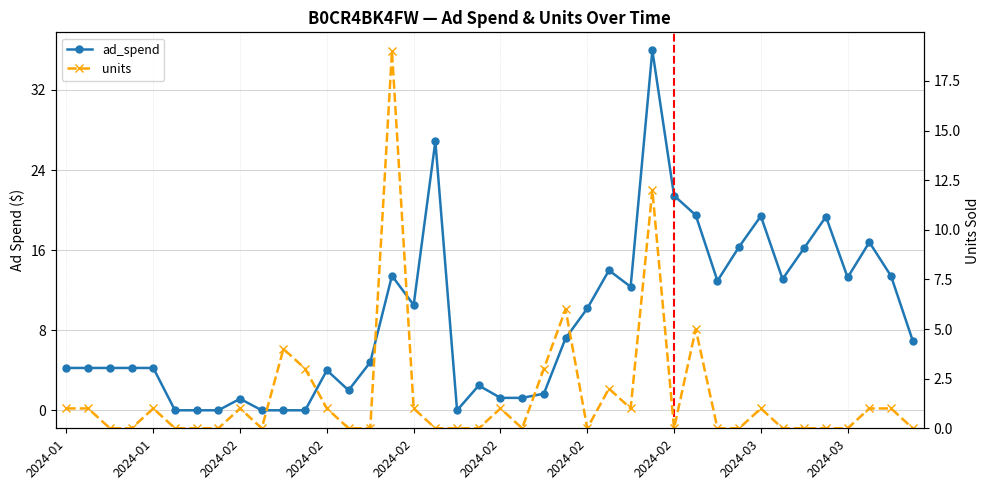

Where do units and ad_spend first cross each other?

11 and 12